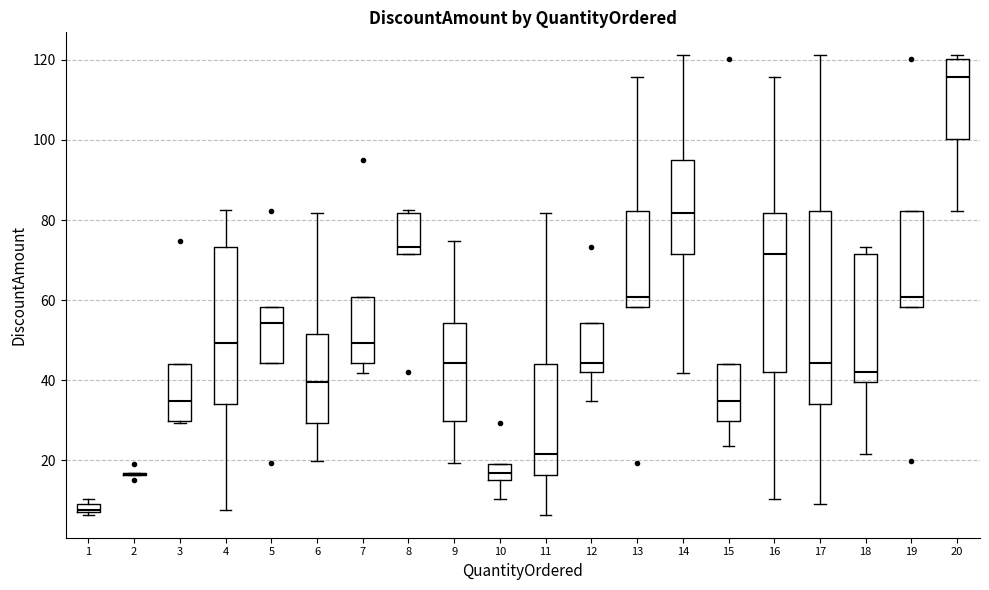

Where does the lower whisker of the box at x = 9 end on the y-axis? The values are not printed on the chart, so give them approximately, as read against the axis.

20